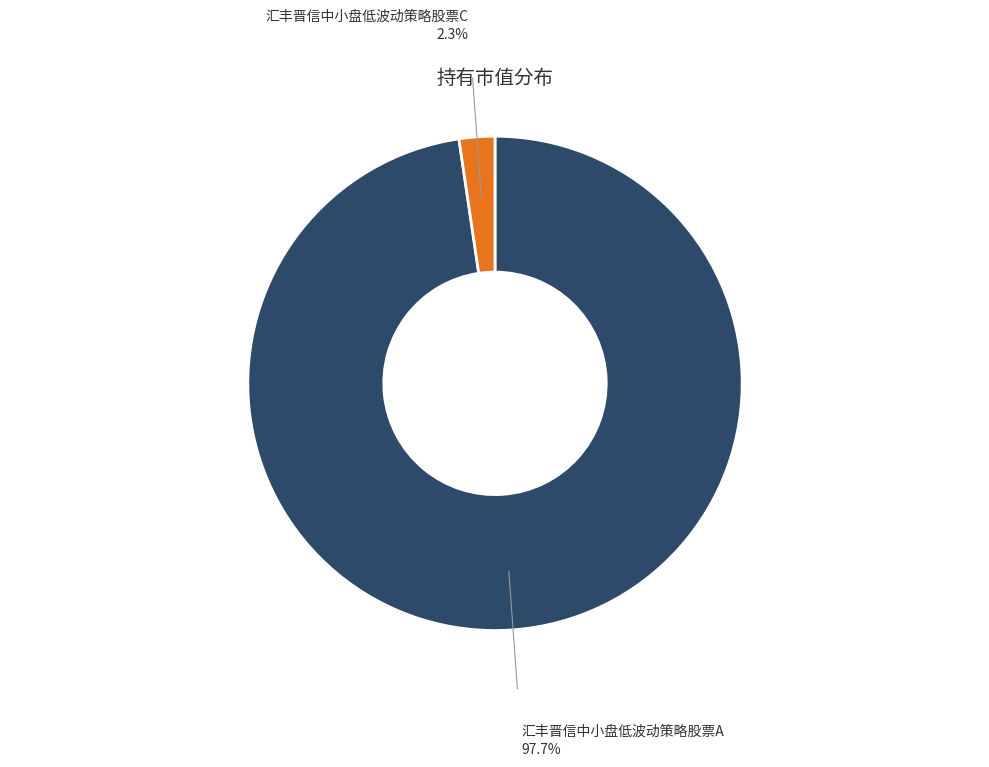

How many slices are in this pie chart?

2